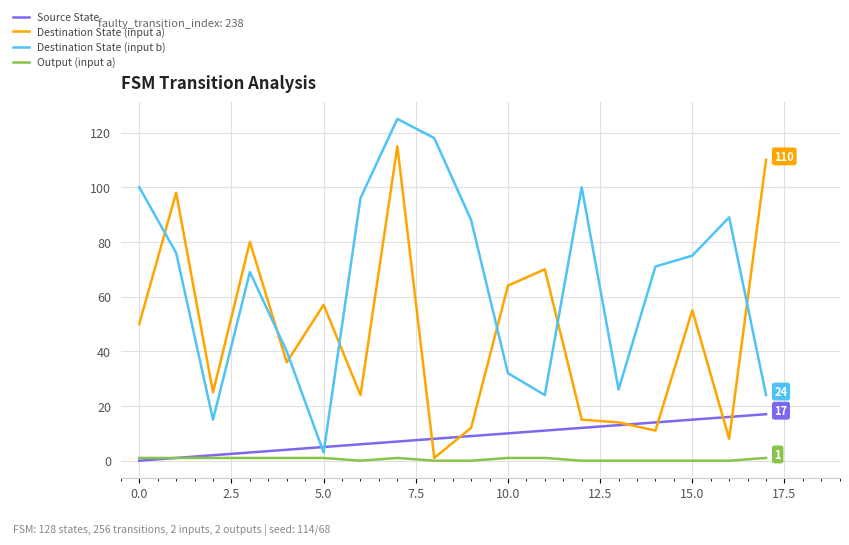

Does the chart have visible grid lines?

Yes